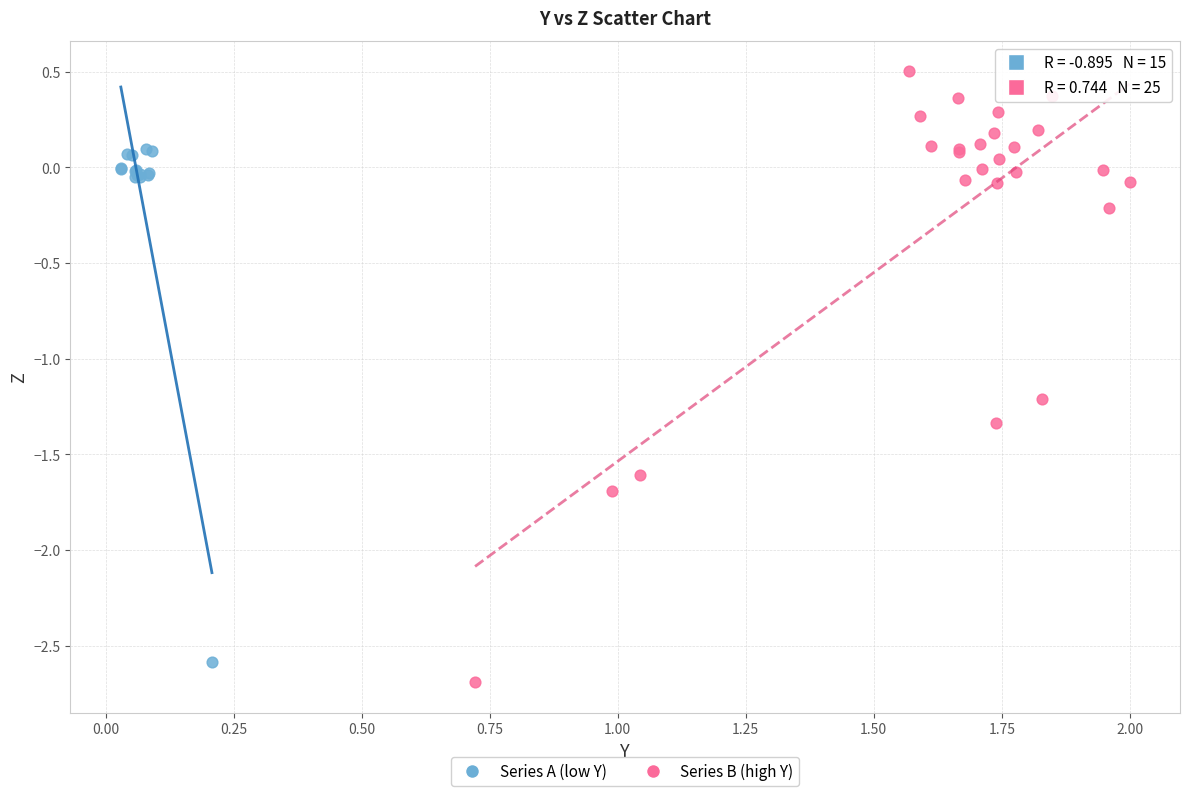

Which series contains the lowest Y value?

Series B (high Y)